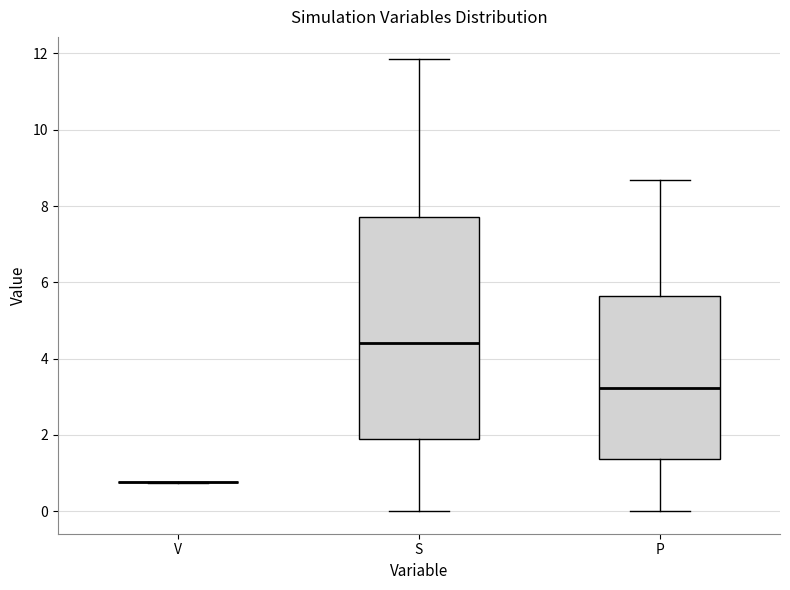

Reading left to right, transcribe this box plot: for each box, give where its median line is, the range the box spans, and where its two whiskers end, as read against the y-axis. The values are not printed on the chart, so give them approximately, as read against the axis.

V: box collapsed to a line at 0.8, whiskers 0.8 to 0.8
S: median 4.4, box 1.8 to 7.8, whiskers 0.0 to 11.8
P: median 3.2, box 1.4 to 5.6, whiskers 0.0 to 8.6